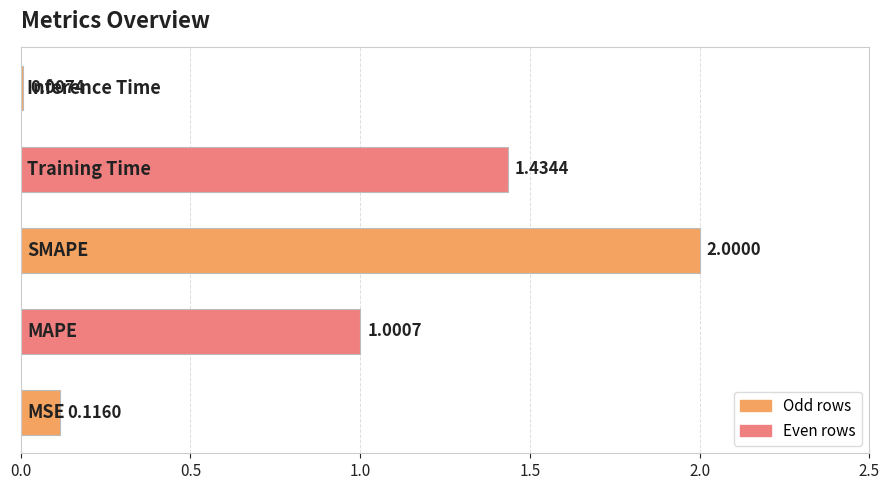

What is the sum of all values?

4.6